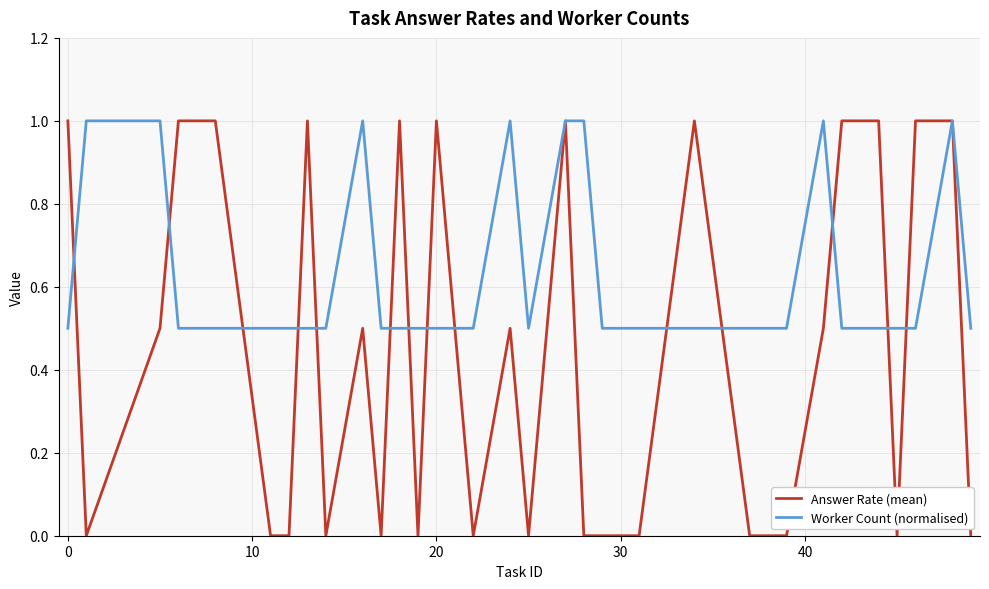

What is the sum of all Worker Count (normalised) values?

20.0